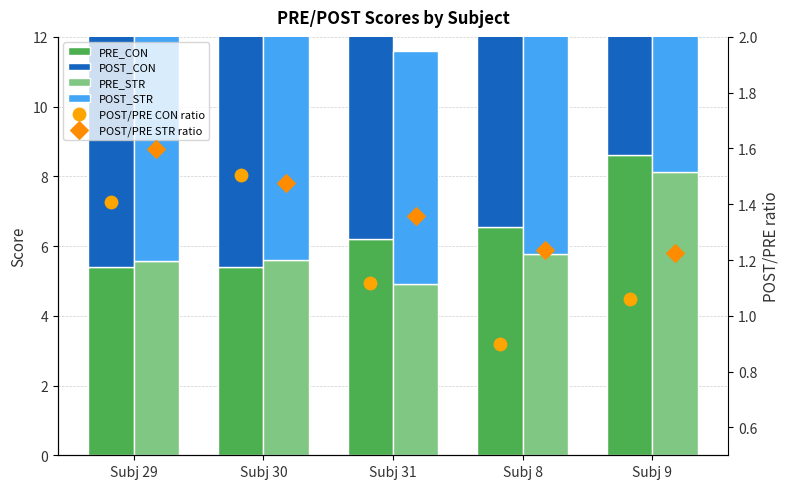

Which series has the largest Y range (max minus min)?

POST_STR